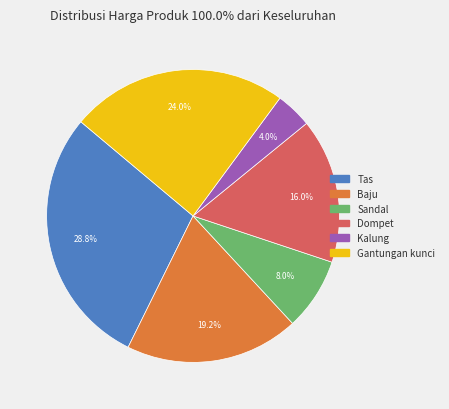

To the nearest percent, what portion does Sandal represent?

8%